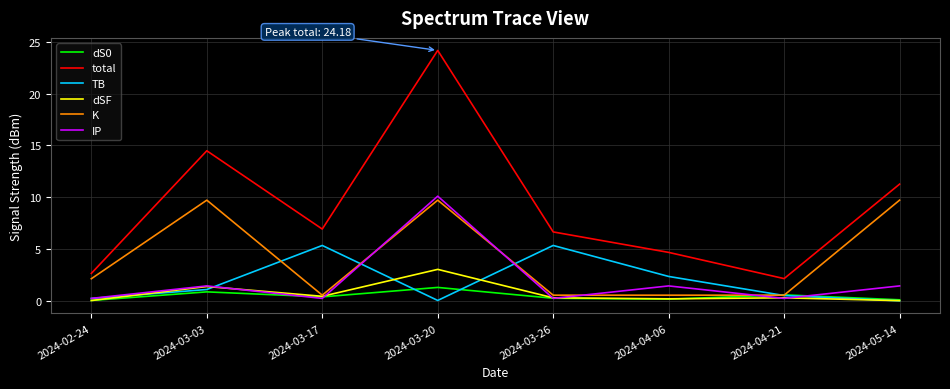

What is the minimum value for IP?

0.2